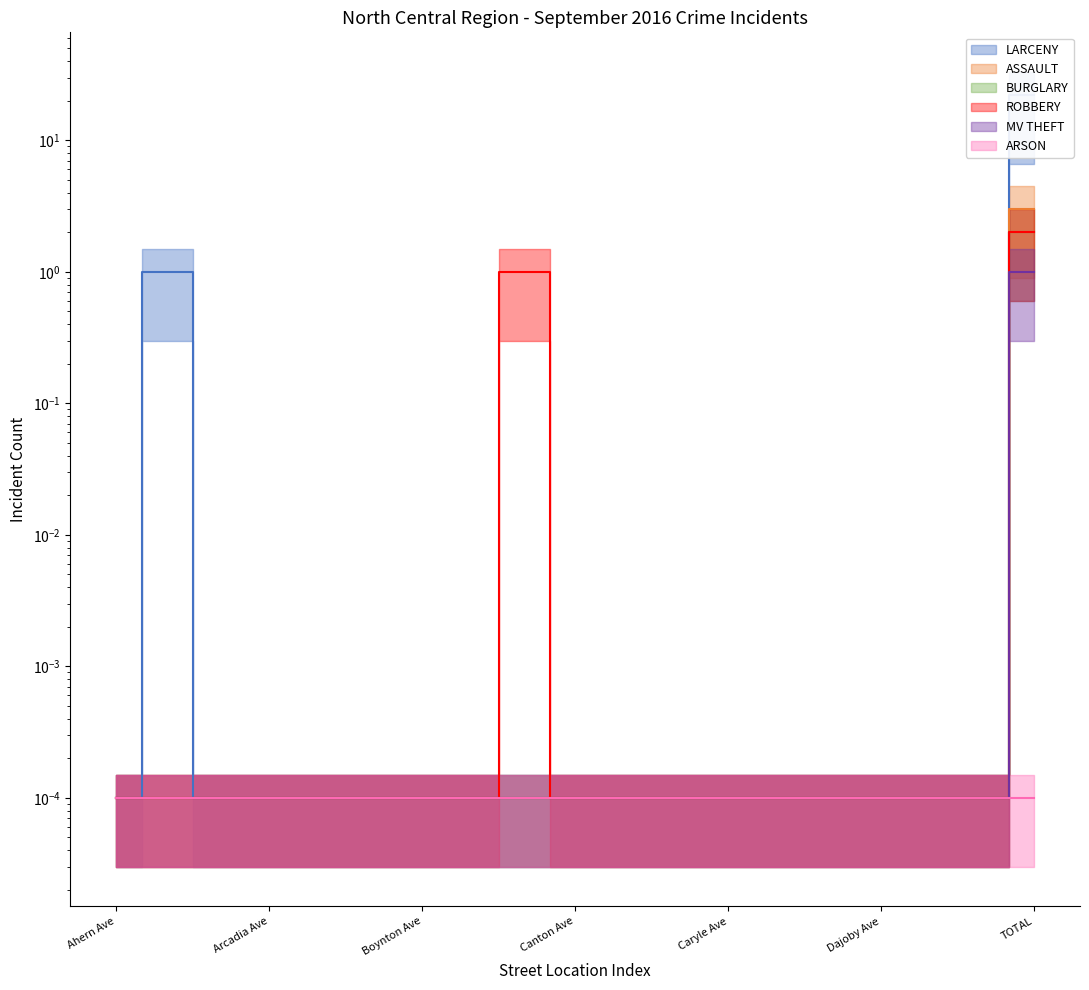

True or false: ROBBERY and BURGLARY intersect in this chart.

False